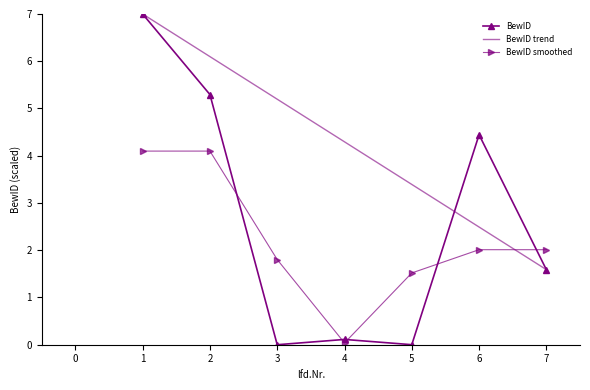

What is the difference between the highest and lowest values at 2?

2.0